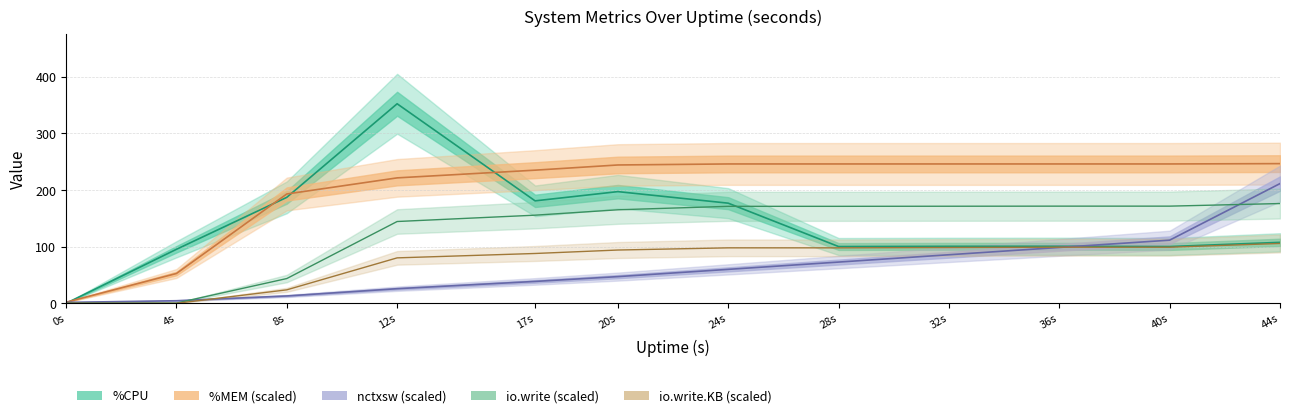

What is the difference between the second highest and minimum values in the %CPU series?

197.3